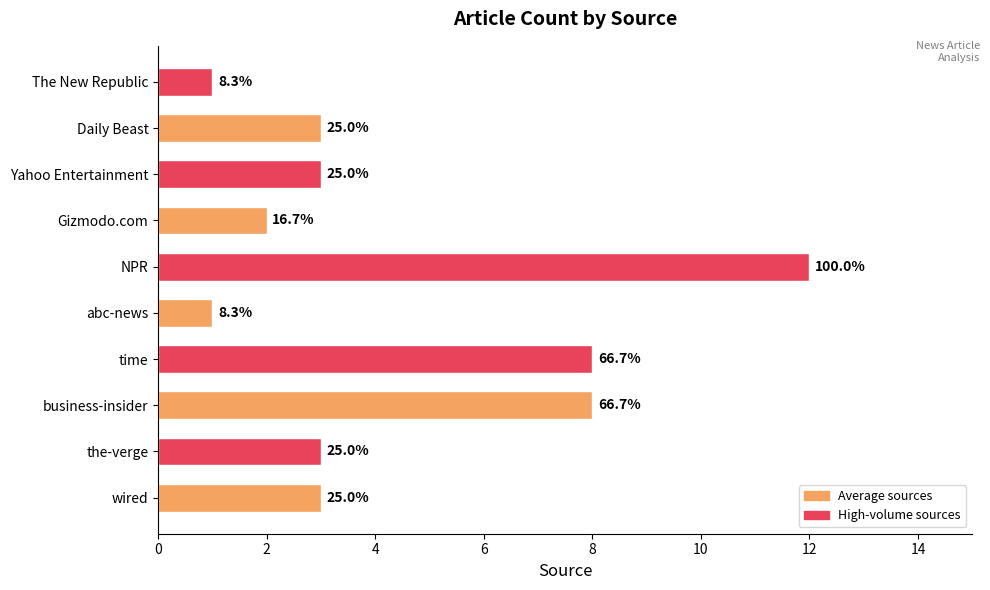

What is the smallest value displayed?

1